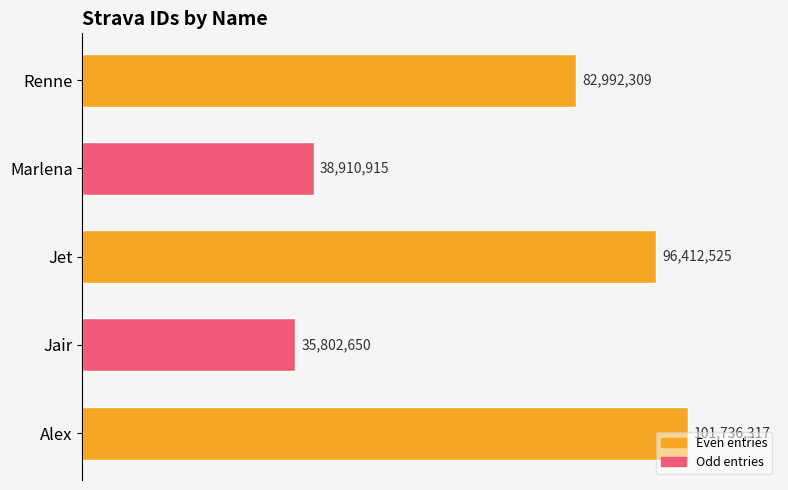

Are the bars horizontal?

Yes